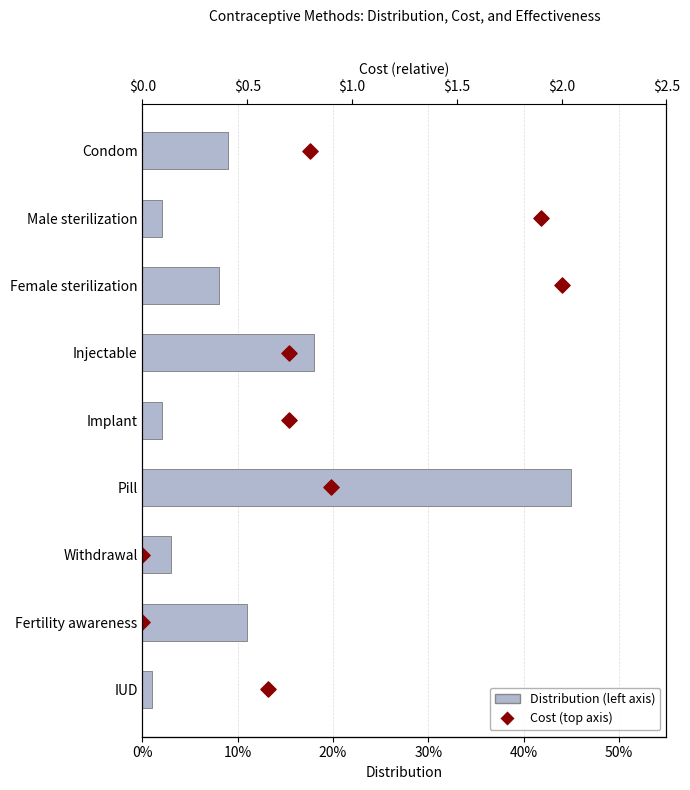

Which series reaches the maximum Y coordinate?

Cost (top axis)